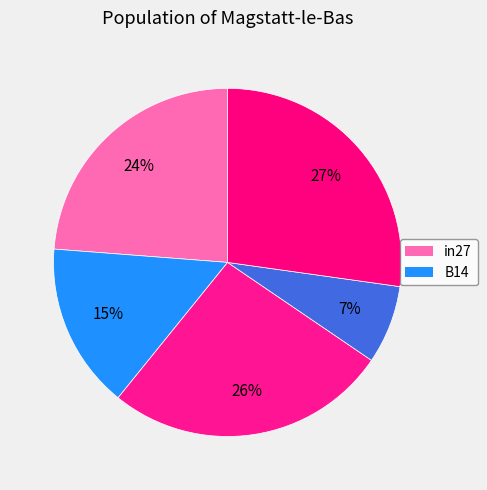

How many segments does this pie chart have?

5